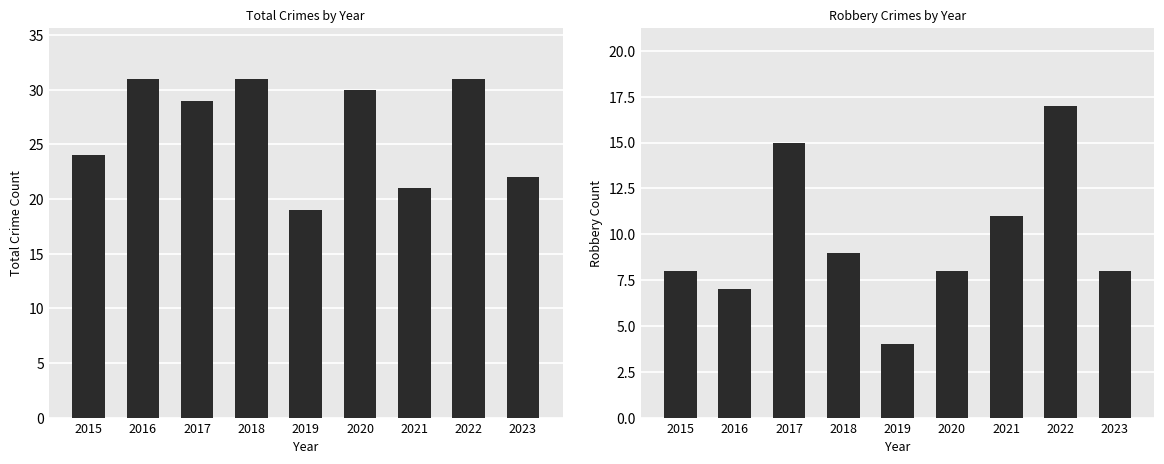

Where does the Total series first go above 29?

2016